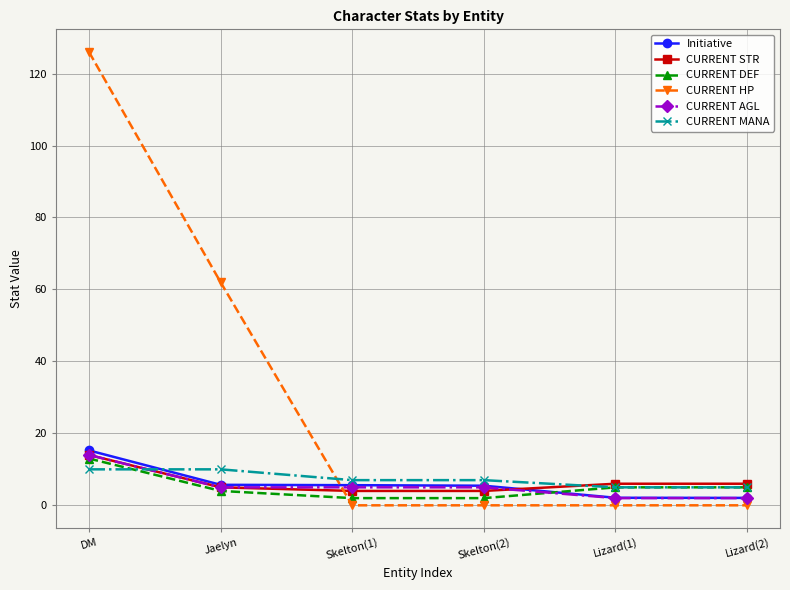

How many data points does each series have?

6